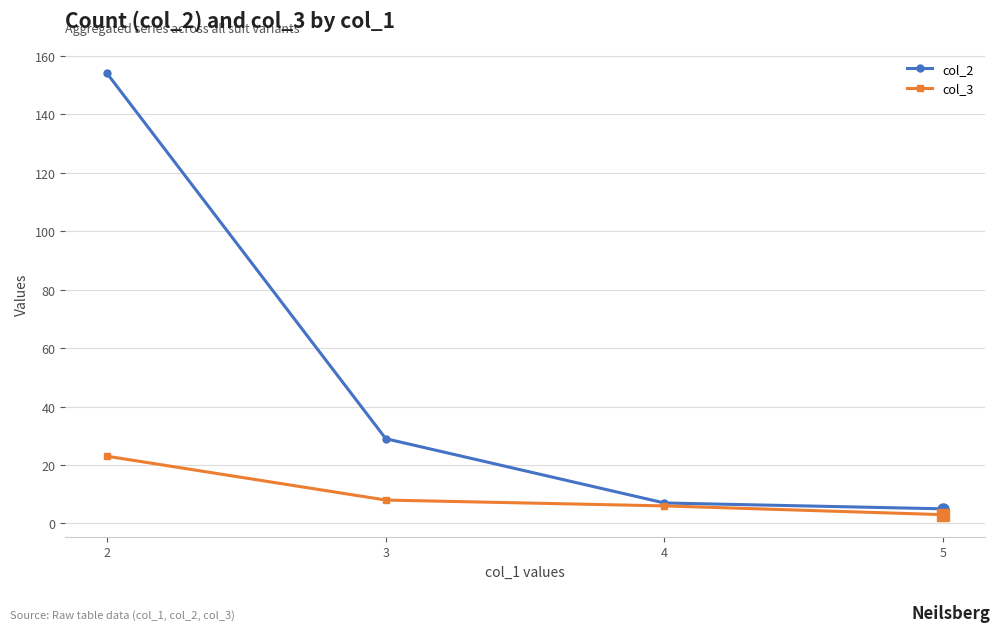

List the labels in order of col_2 value, smallest first.

5, 4, 3, 2